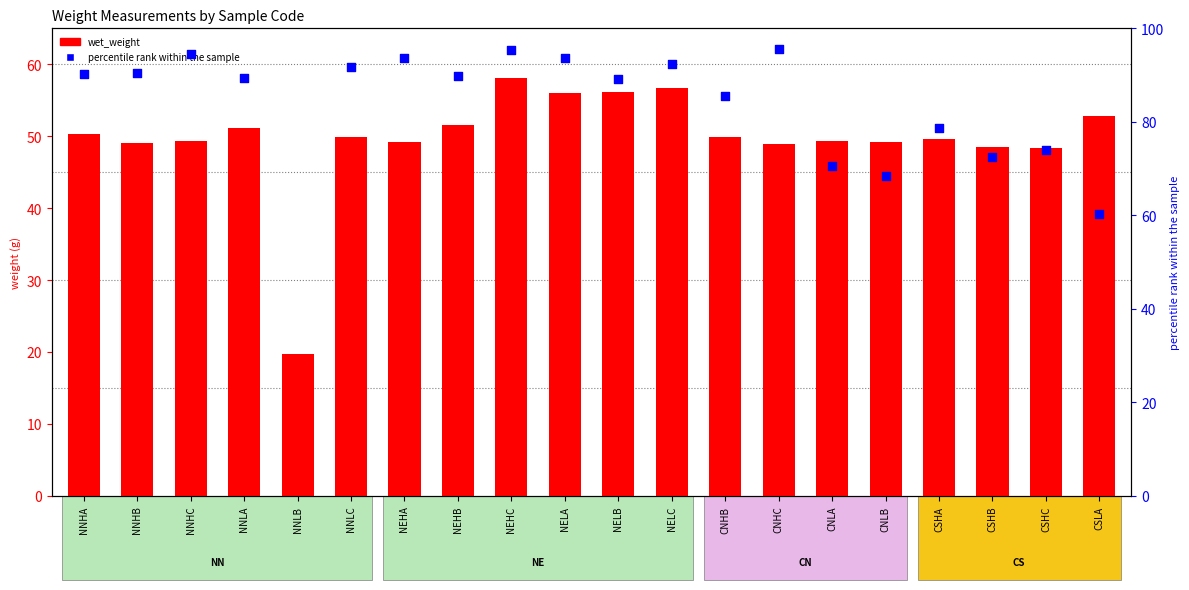

Which series reaches the minimum Y coordinate?

wet_weight